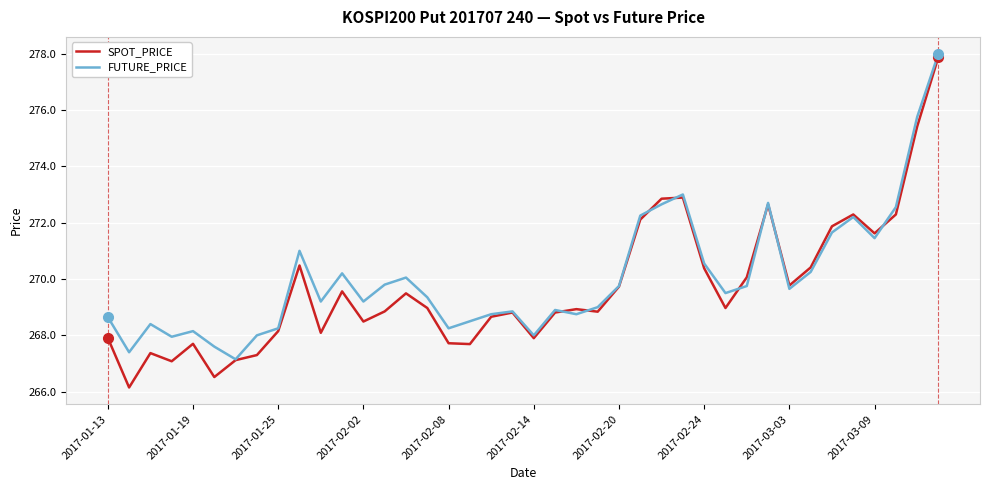

What is the average value of the SPOT_PRICE series?

269.7